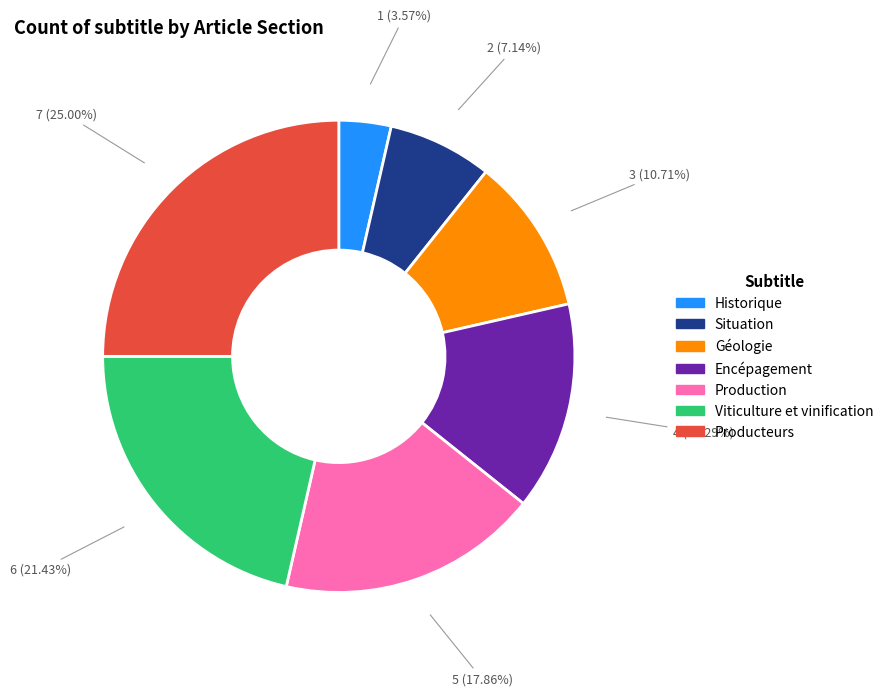

How many slices are in this pie chart?

7